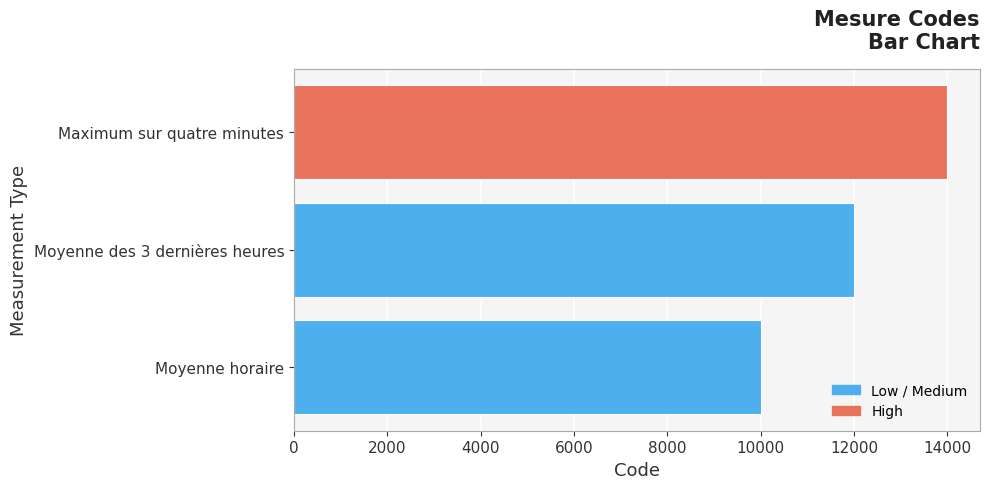

The value at Maximum sur quatre minutes is 14000. True or false?

True